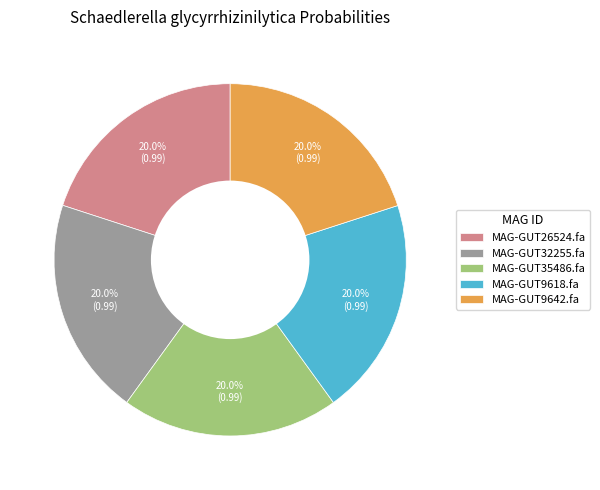

What portion of the pie excludes MAG-GUT32255.fa?

80.0%